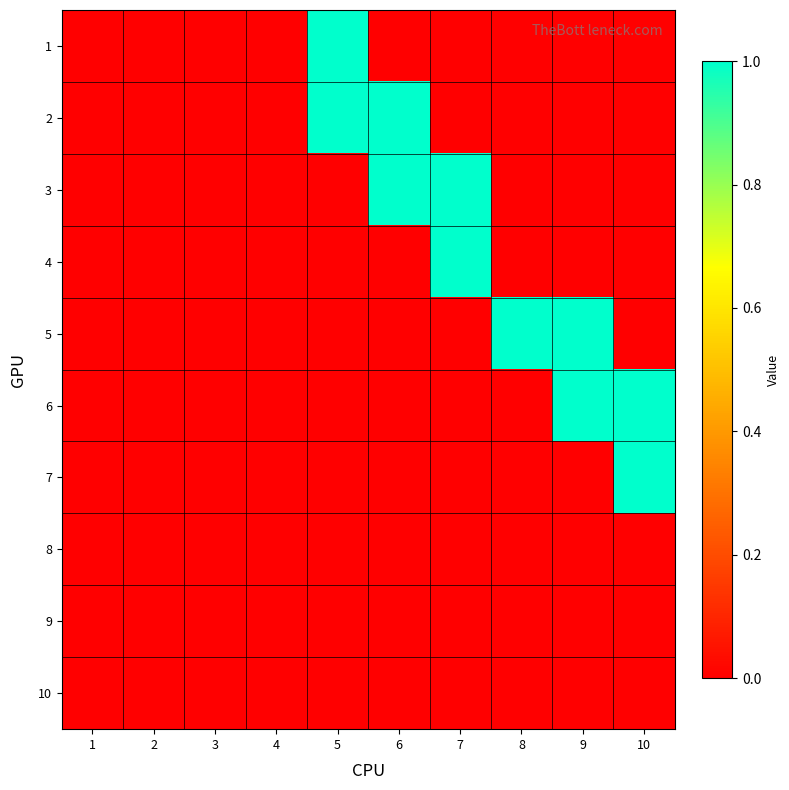

Which series has the largest range (max minus min)?

1